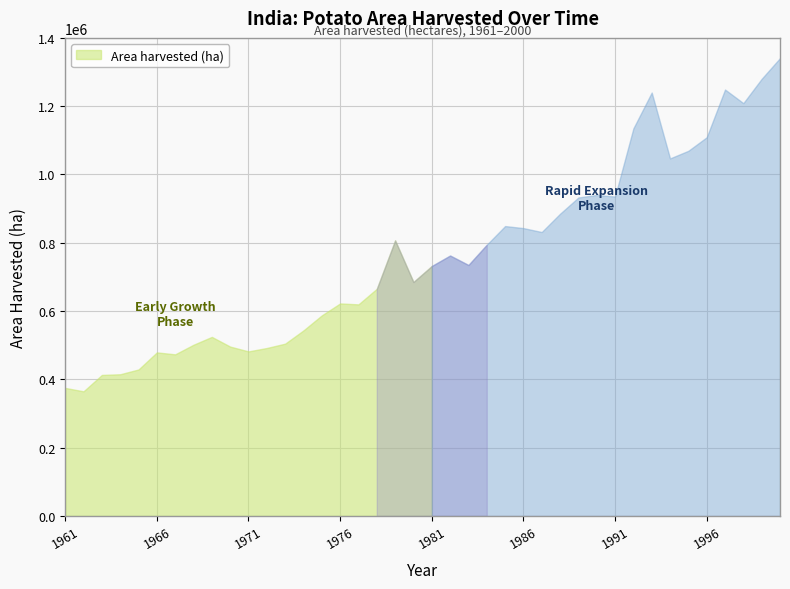

Rank the categories by value from lowest to highest.

1962, 1961, 1963, 1964, 1965, 1967, 1966, 1971, 1972, 1970, 1968, 1973, 1969, 1974, 1975, 1977, 1976, 1978, 1980, 1981, 1983, 1982, 1984, 1979, 1987, 1986, 1985, 1988, 1989, 1991, 1990, 1994, 1995, 1996, 1992, 1998, 1993, 1997, 1999, 2000